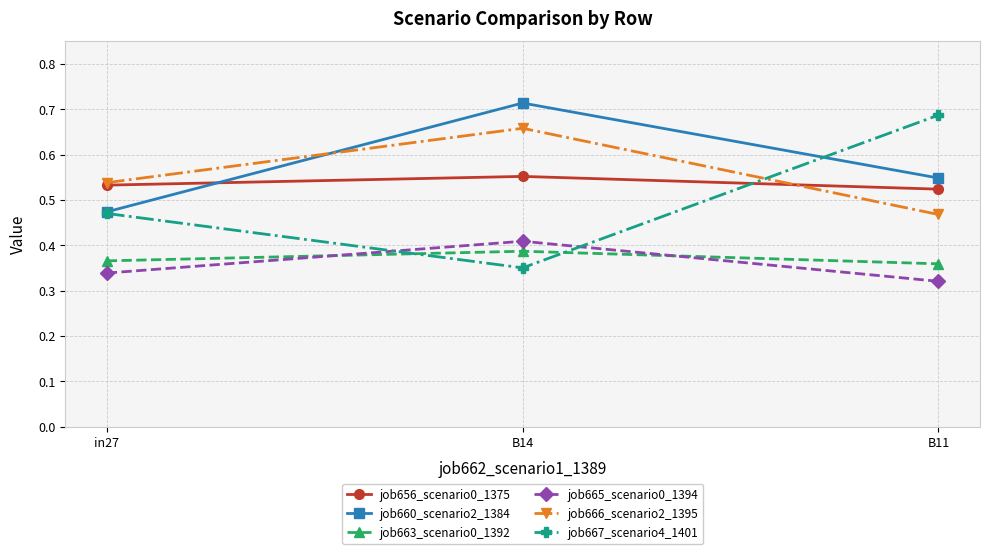

What is the difference between the second highest and minimum values in the job660_scenario2_1384 series?

0.1